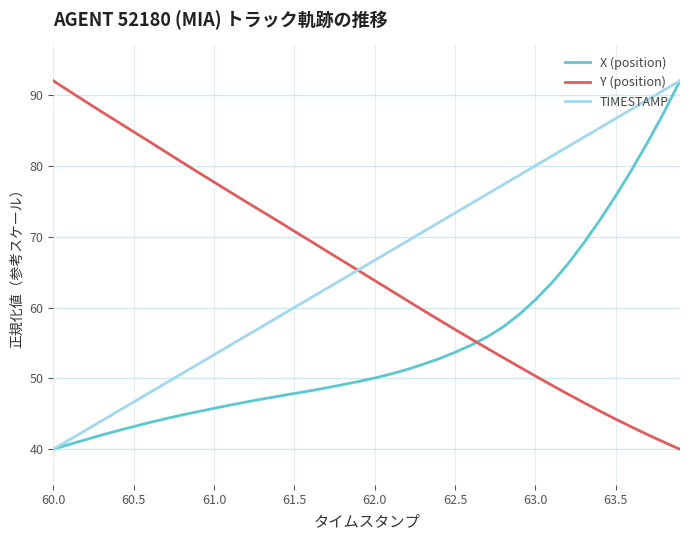

Does the chart have visible grid lines?

Yes